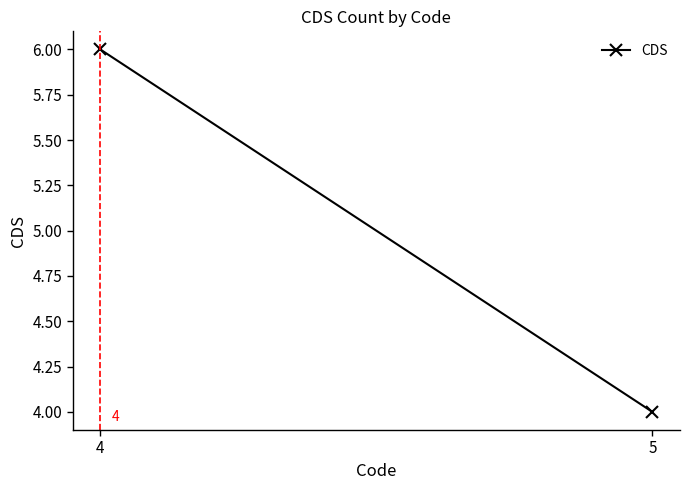

How many distinct data groups are displayed?

1